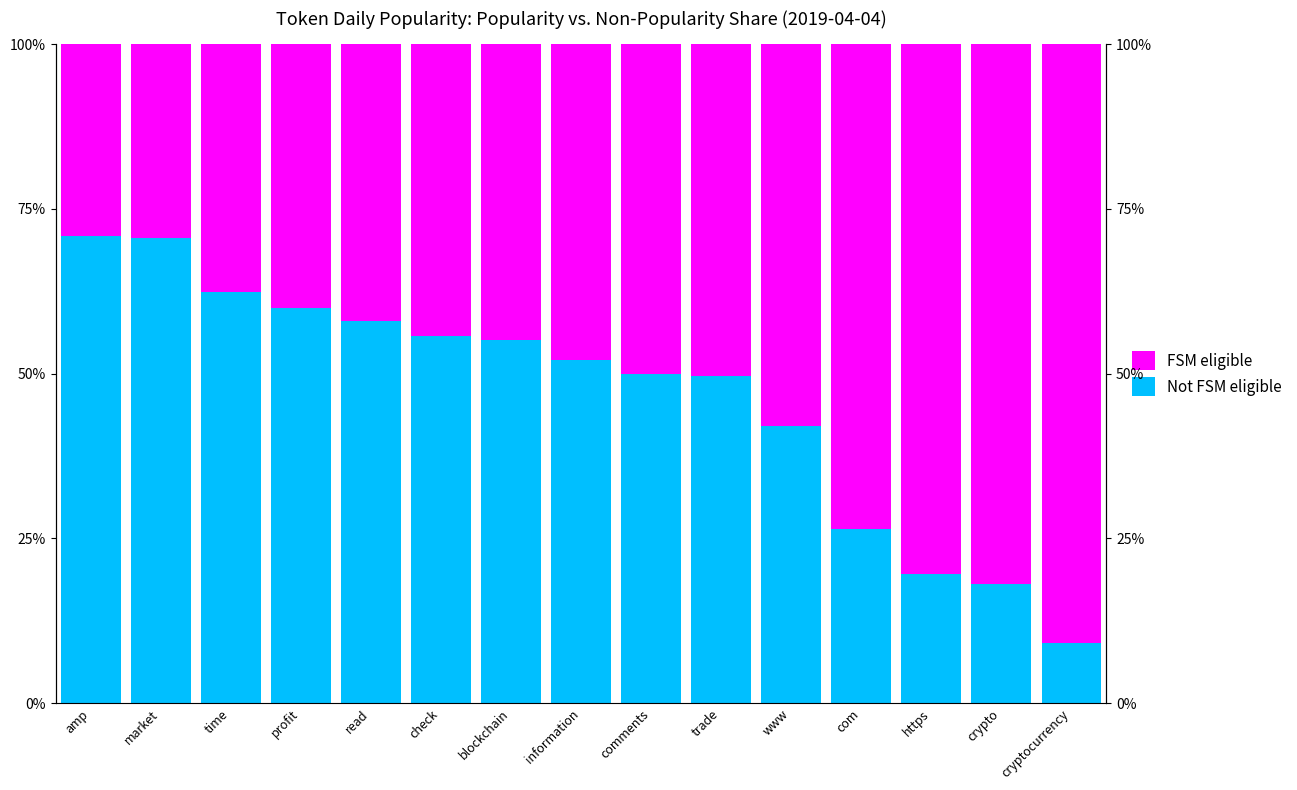

What are all the series names shown in the legend?

Not FSM eligible, FSM eligible